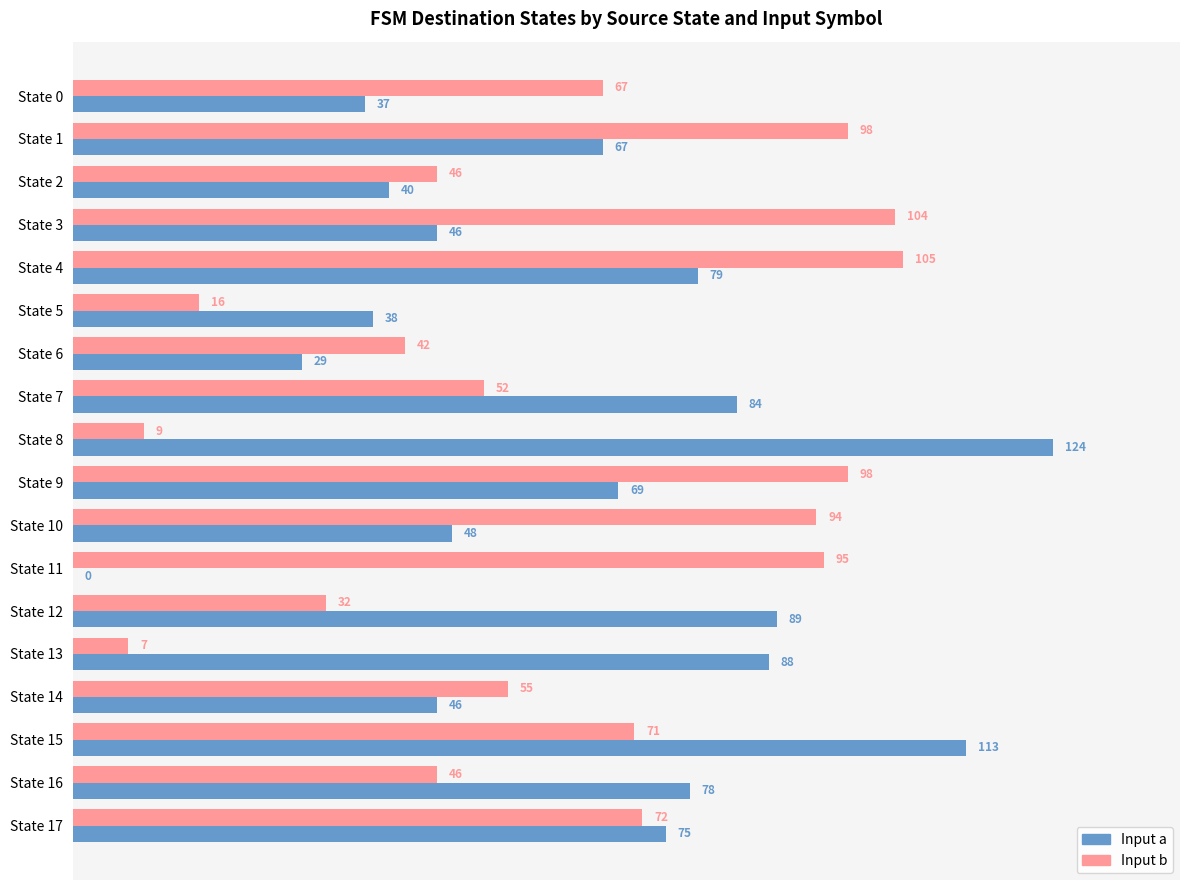

What is the sum of the Input b values at State 4 and State 13?

112